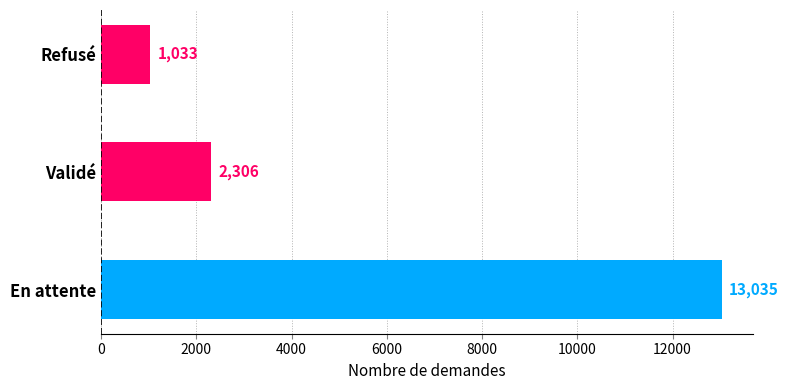

Reading bottom to top, what are all the values shown in this chart?

13035	2306	1033